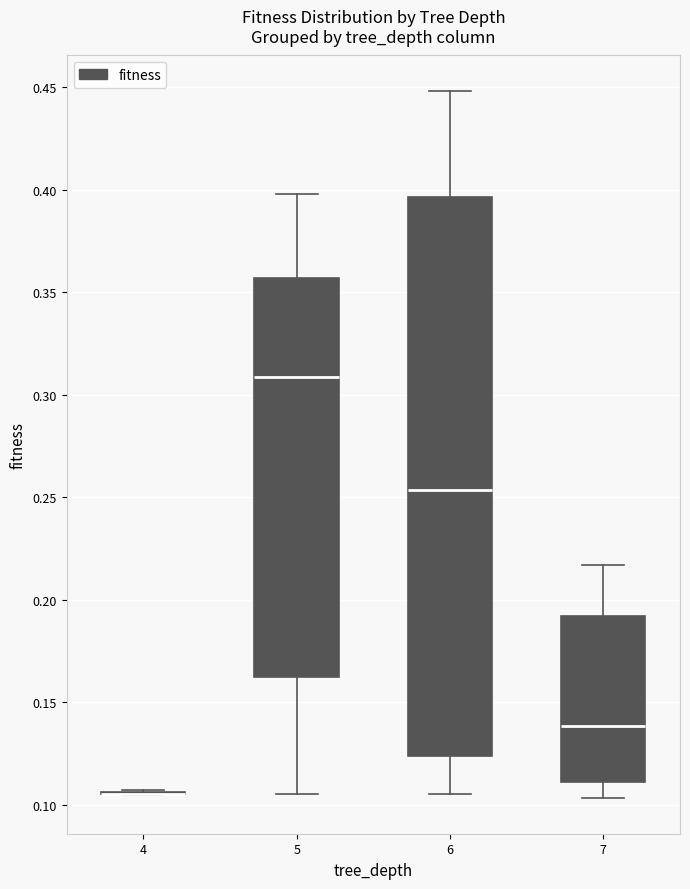

Reading left to right, read every box against the y-axis: the position of its median line, the range the box covers, and the ends of its whiskers. The values are not printed on the chart, so give them approximately, as read against the axis.

4: box collapsed to a line at 0.105, whiskers 0.105 to 0.105
5: median 0.310, box 0.160 to 0.355, whiskers 0.105 to 0.400
6: median 0.255, box 0.125 to 0.395, whiskers 0.105 to 0.450
7: median 0.140, box 0.110 to 0.190, whiskers 0.105 to 0.215